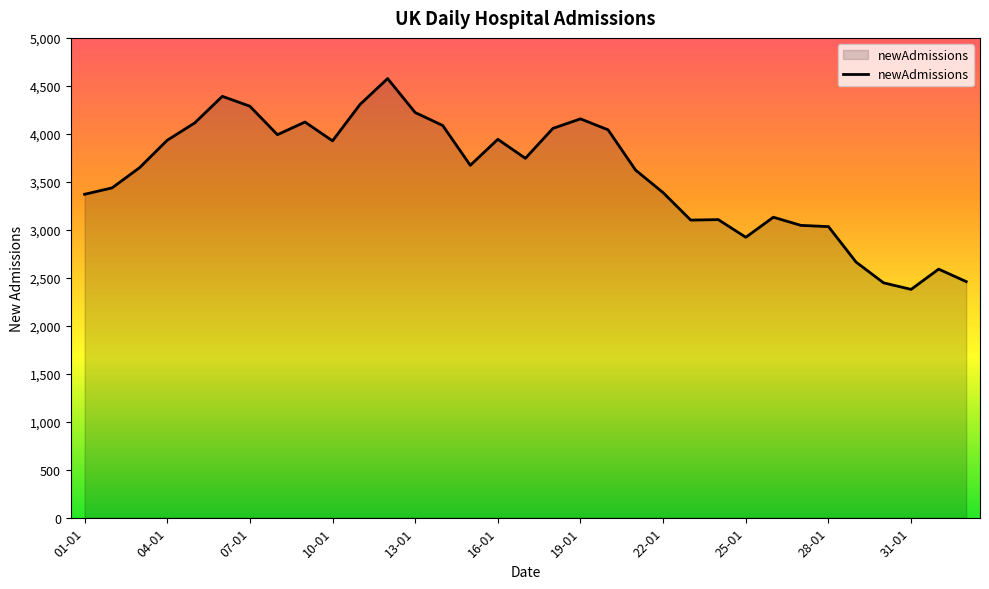

What is the greatest value displayed?

4576